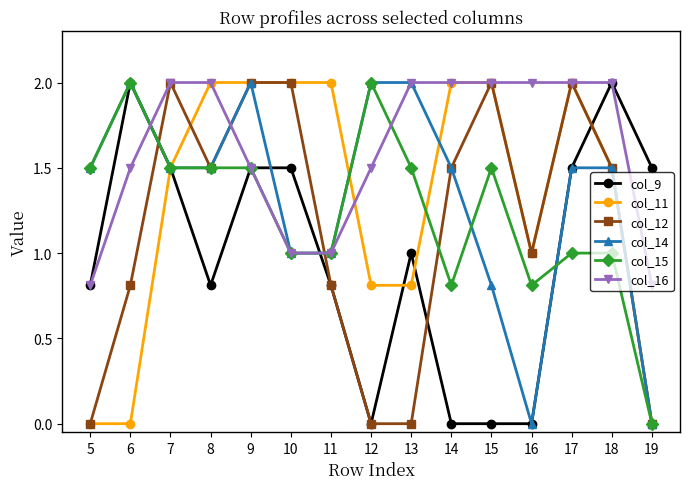

Which series has the largest total across all categories?

col_16